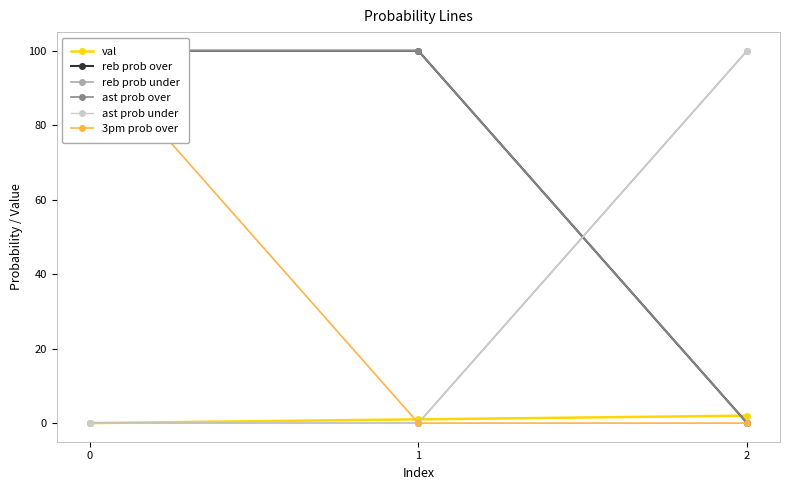

Between 0 and 2, which series saw the biggest shift?

reb prob over